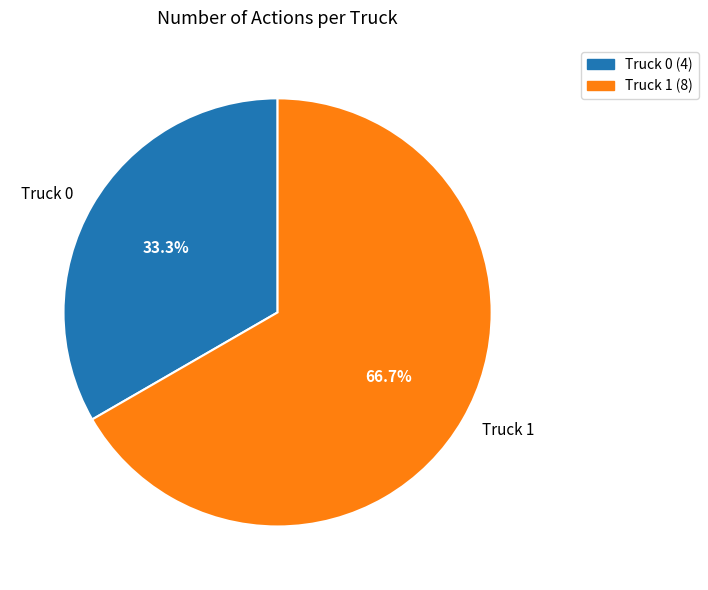

Is it true that Truck 0 is 33% of the pie?

True